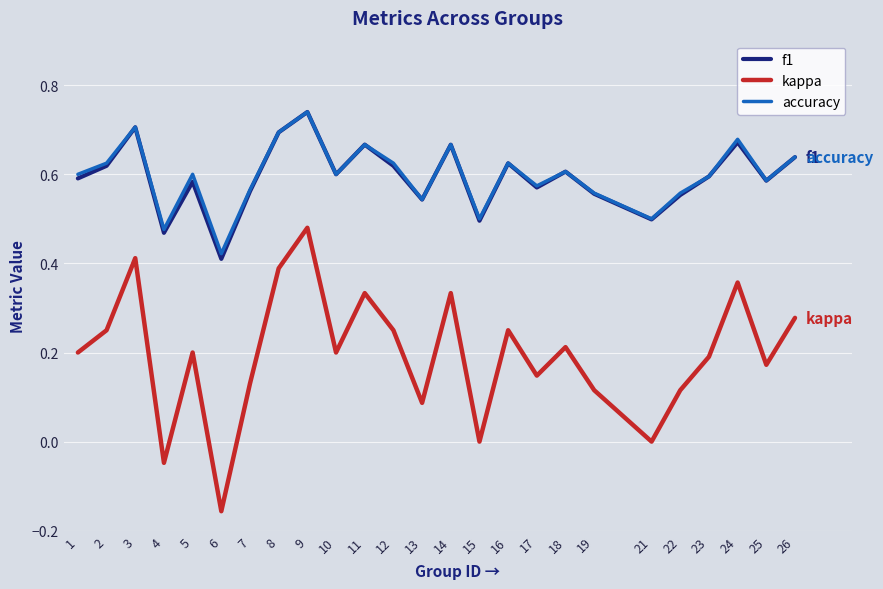

Is it true that kappa equals 0.3 at 1?

False